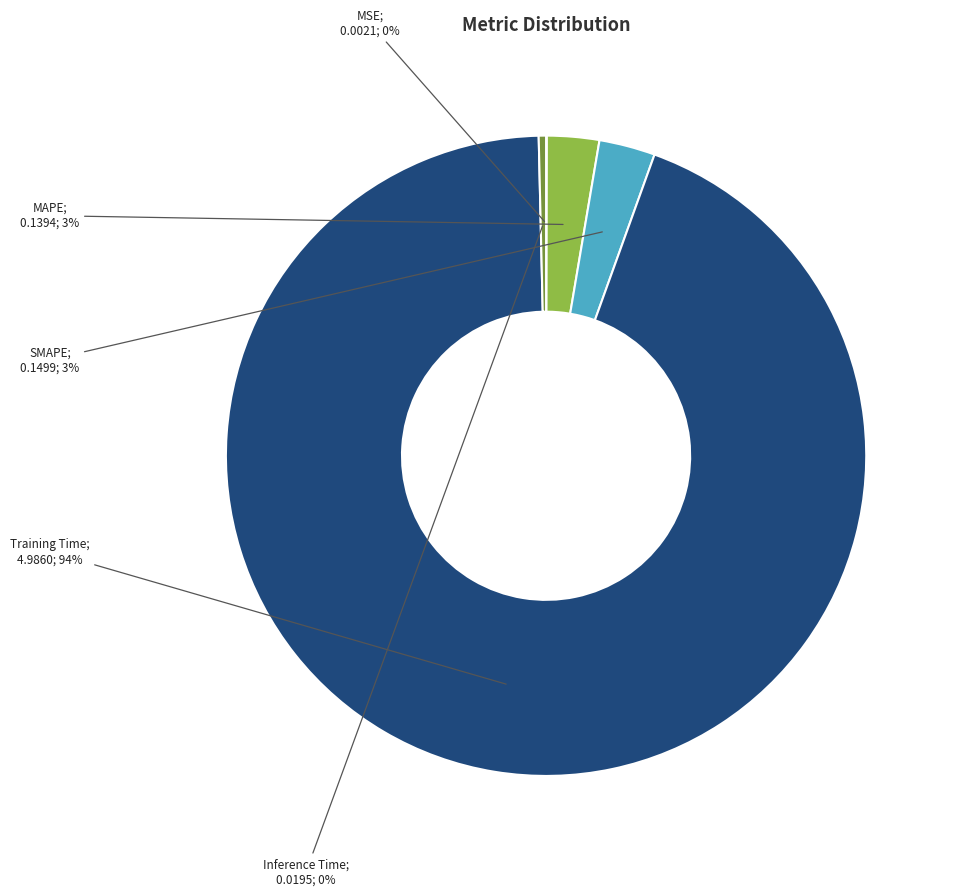

To the nearest percent, what is the difference between the largest and smallest slice percentages?

94%